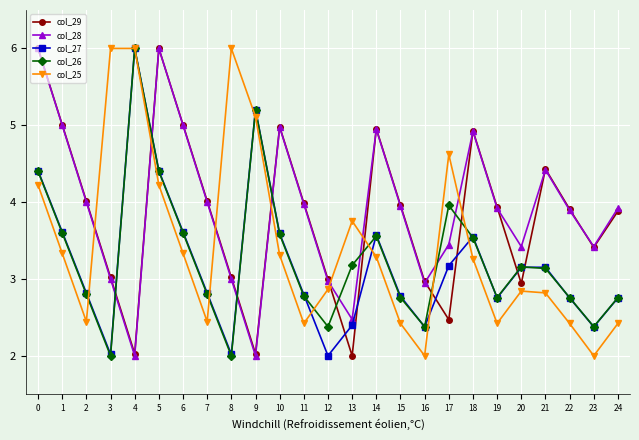

What is the total value across all series at 14?

20.3